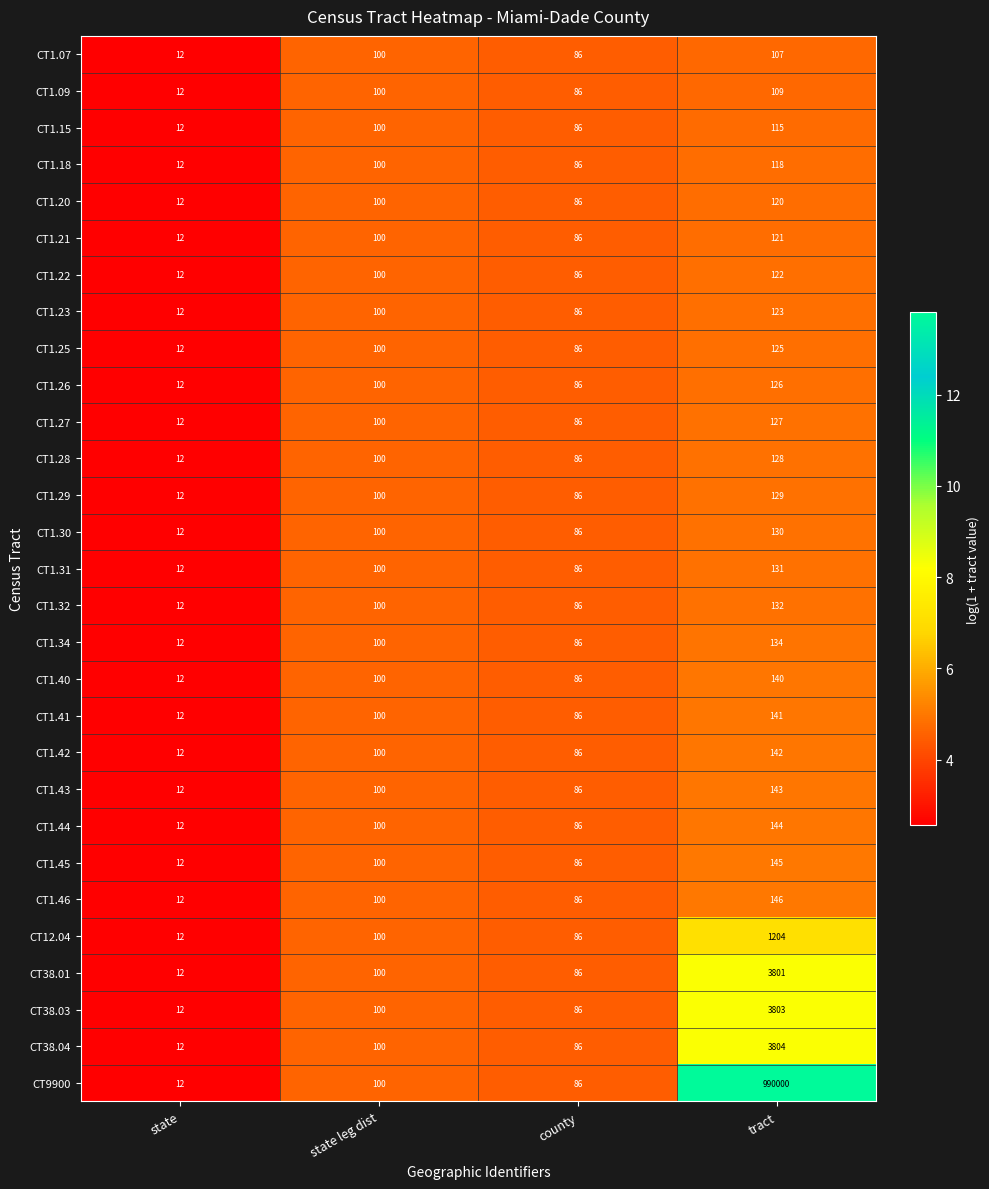

Between state and tract, which series saw the biggest shift?

CT9900